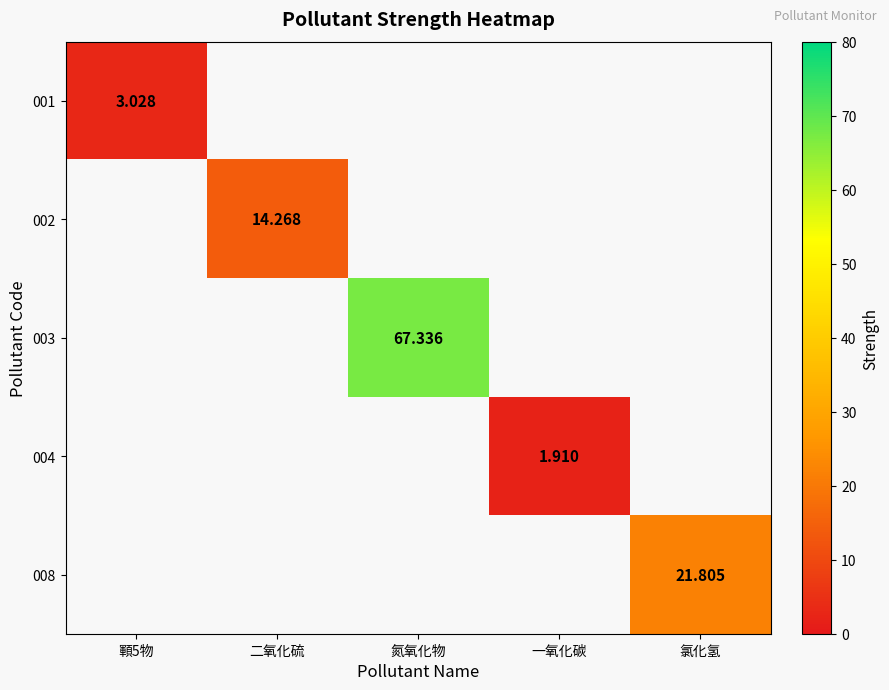

At how many categories does at least one series exceed 14?

3